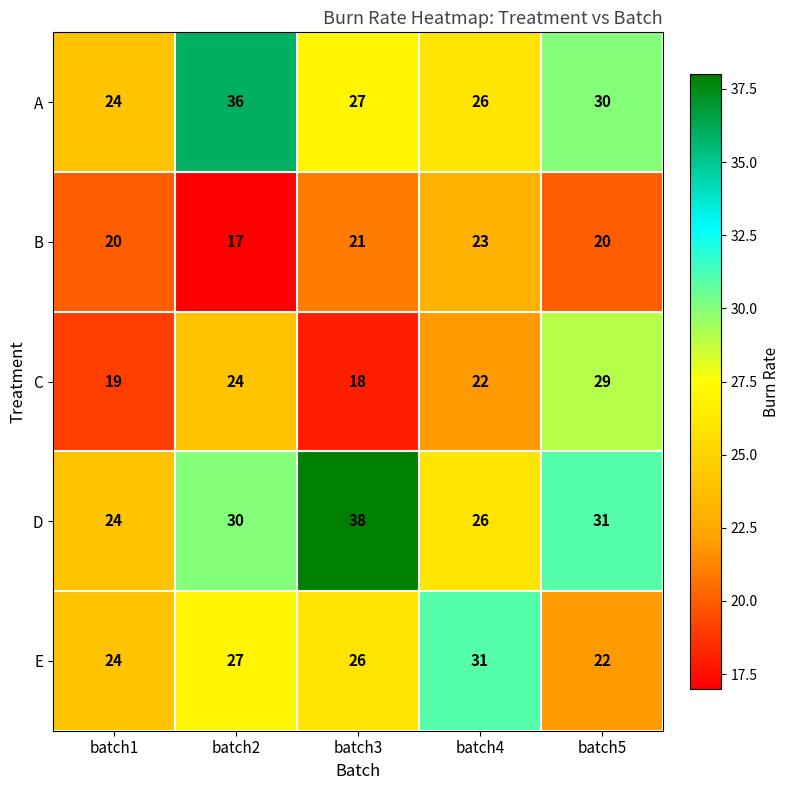

Reading left to right, extract all data points from this chart.

A: 24	36	27	26	30
B: 20	17	21	23	20
C: 19	24	18	22	29
D: 24	30	38	26	31
E: 24	27	26	31	22